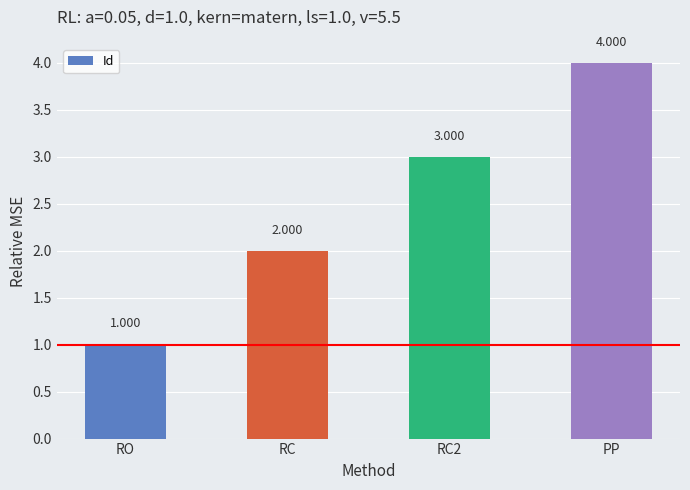

Reading left to right, extract all data points from this chart.

1	2	3	4